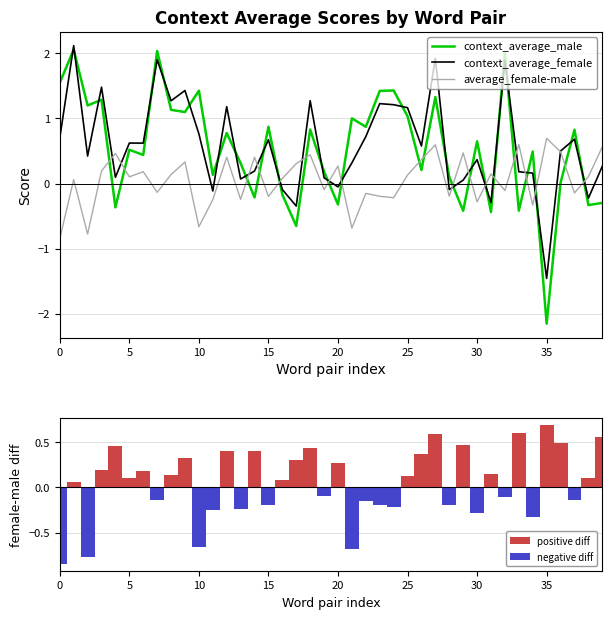

What is the approximate value of context_average_male at 15?

0.9